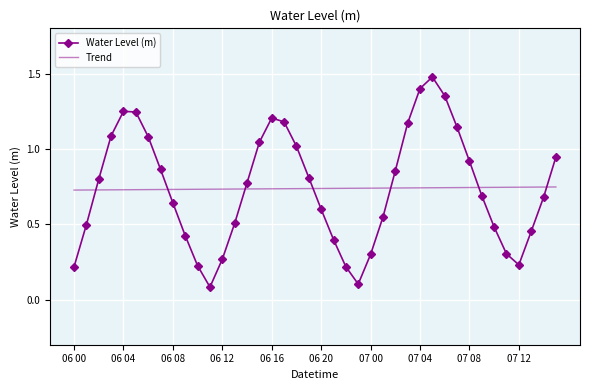

List the series in order of their peak value, lowest first.

Trend, Water Level (m)